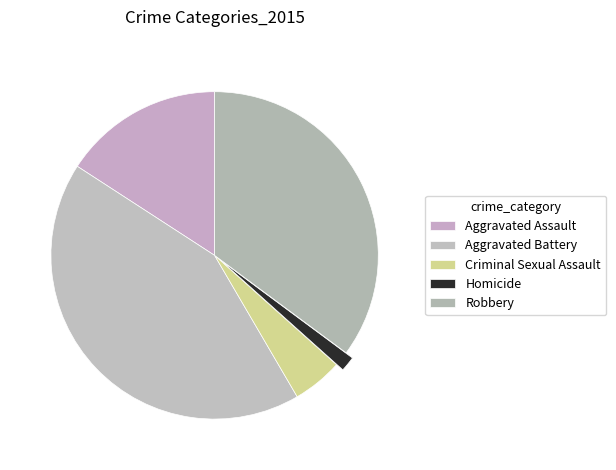

Approximately how many times larger is the value at Criminal Sexual Assault compared to Aggravated Battery?

0.1